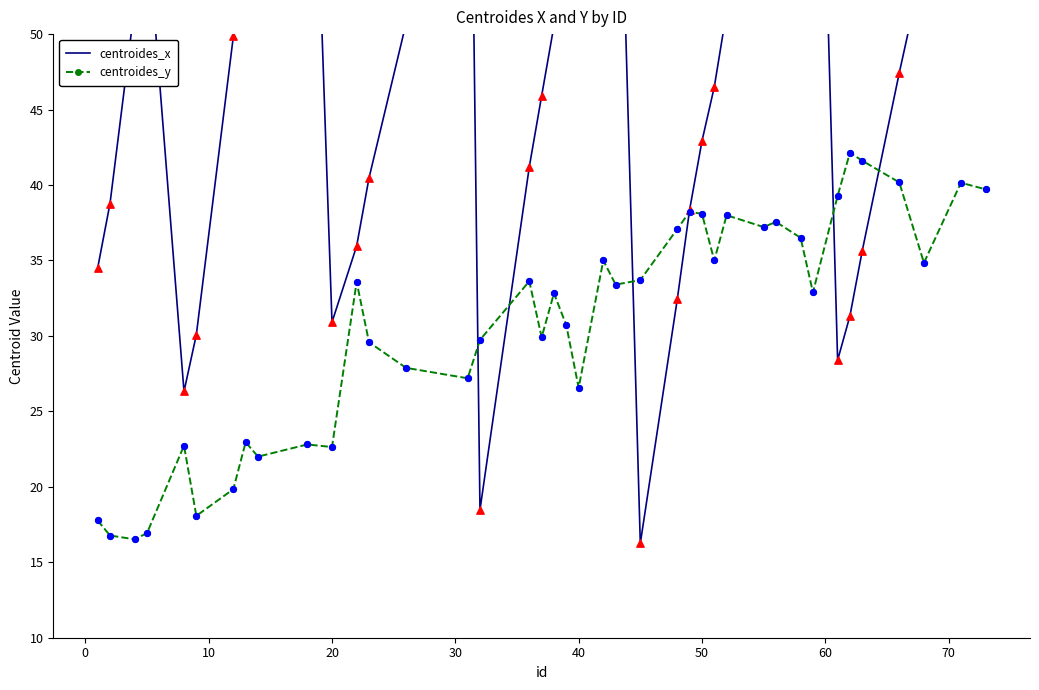

Which series contains the lowest Y value?

centroides_x